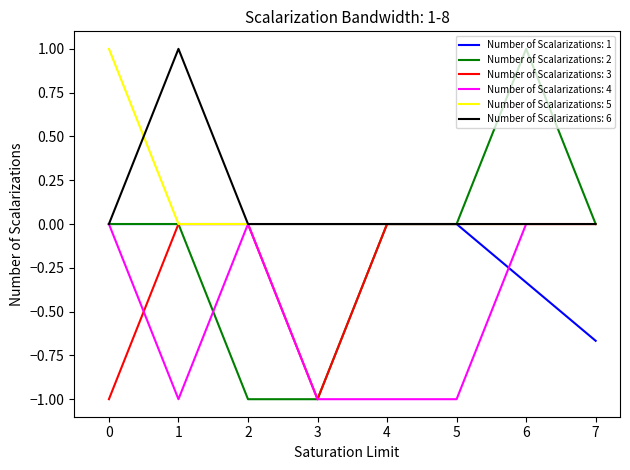

True or false: Number of Scalarizations: 1 has a value of 0.0 at 0.

True